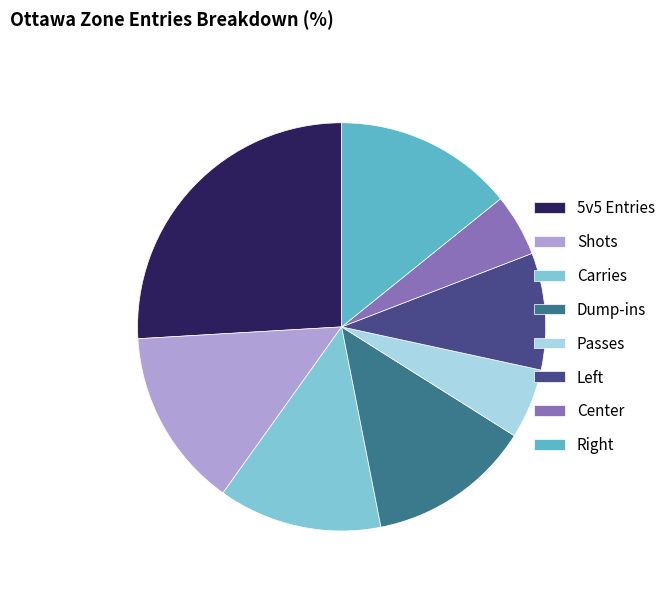

True or false: Dump-ins accounts for 13% of the total.

True